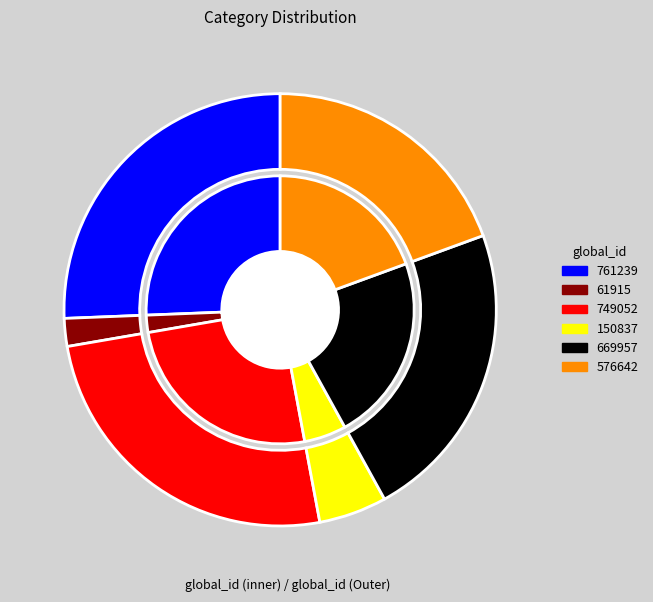

True or false: 749052 accounts for 17% of the total.

False